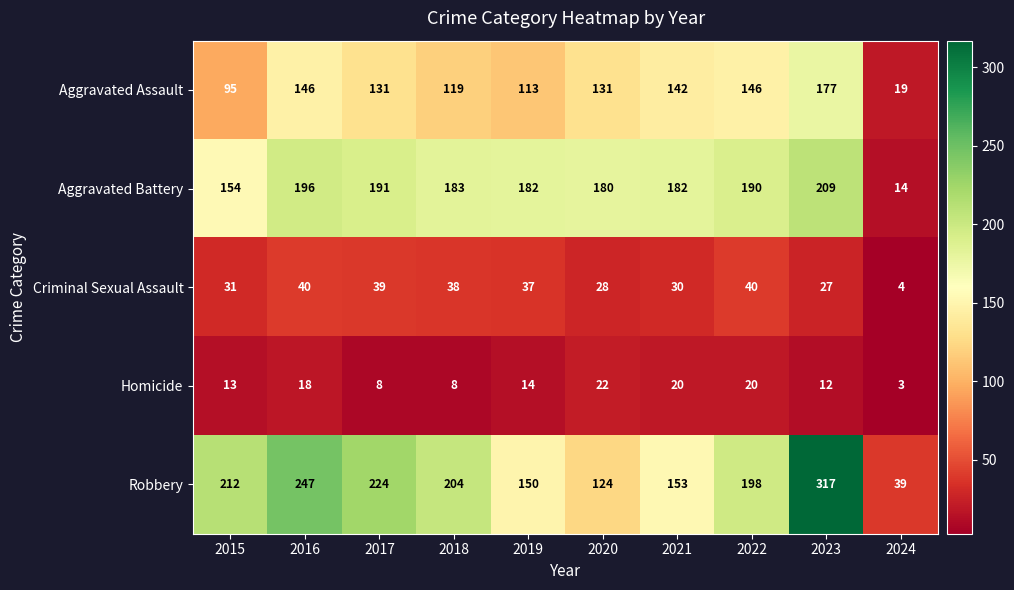

Rank the series by their maximum value, from lowest to highest.

Homicide, Criminal Sexual Assault, Aggravated Assault, Aggravated Battery, Robbery